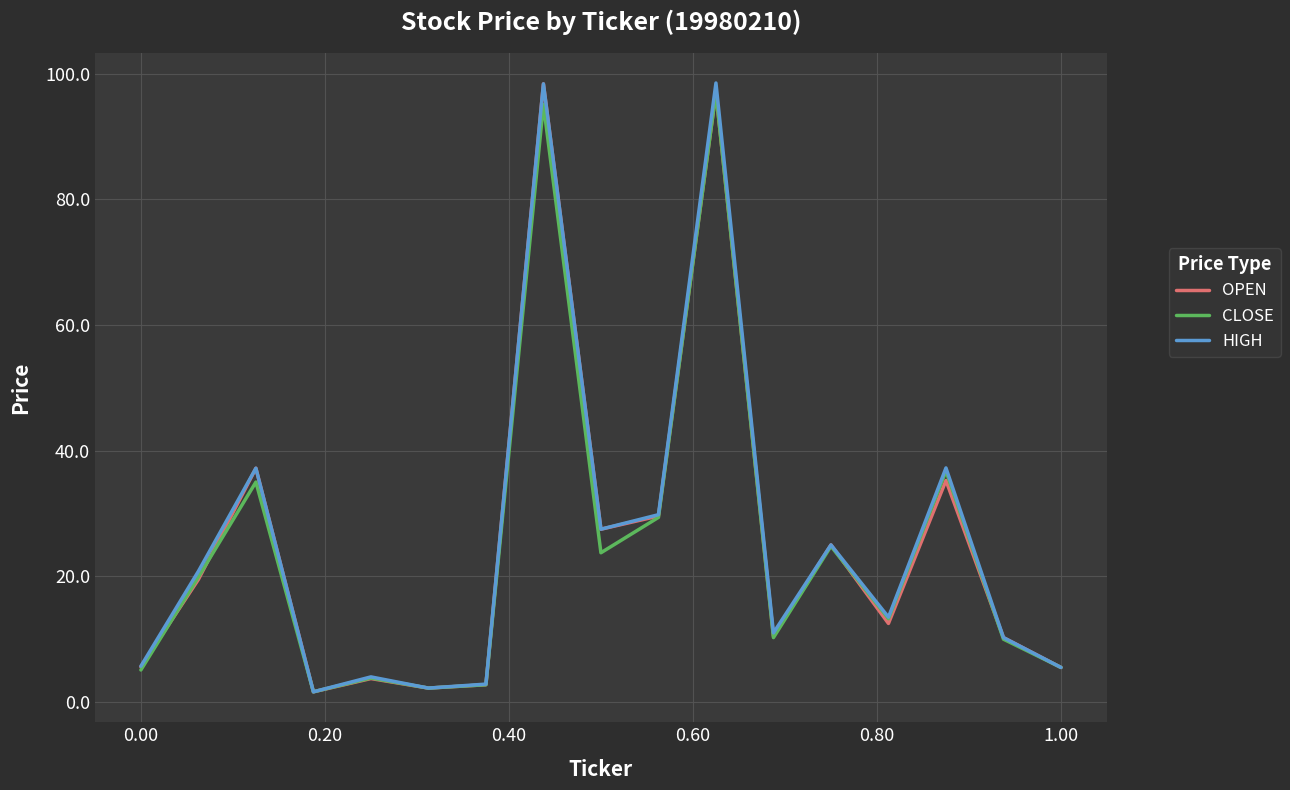

What are all the series names shown in the legend?

OPEN, CLOSE, HIGH